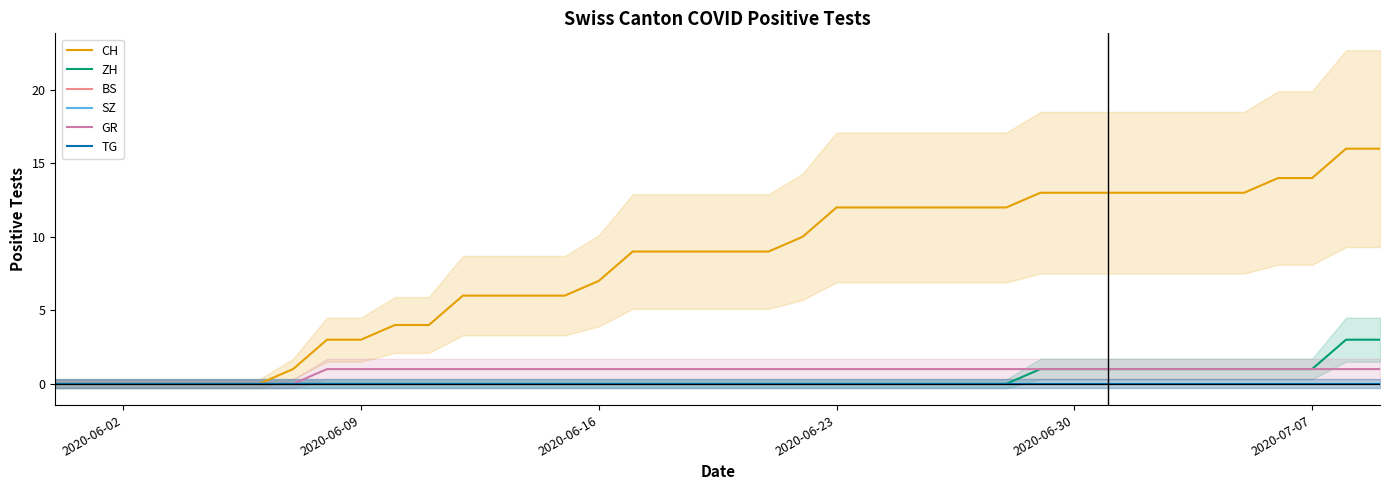

Which has a higher value, 7 or 37?

37